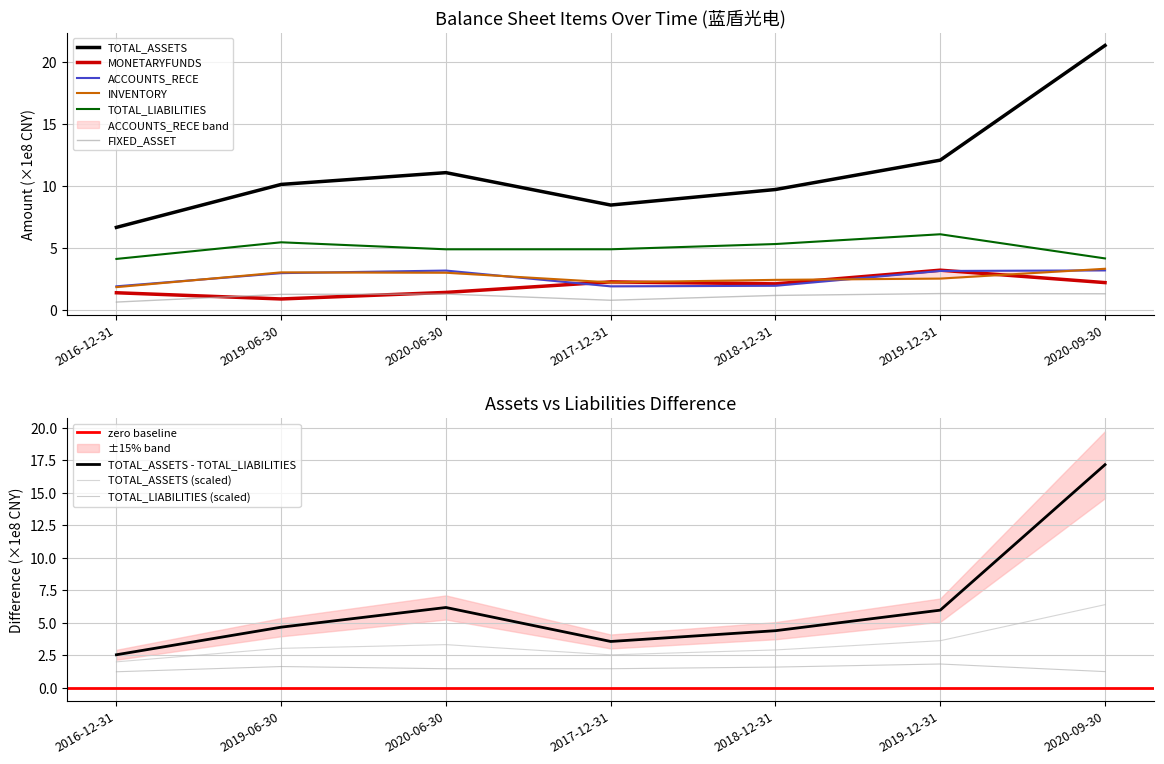

The value of TOTAL_LIABILITIES at 2019-06-30 is 7.3. True or false?

False